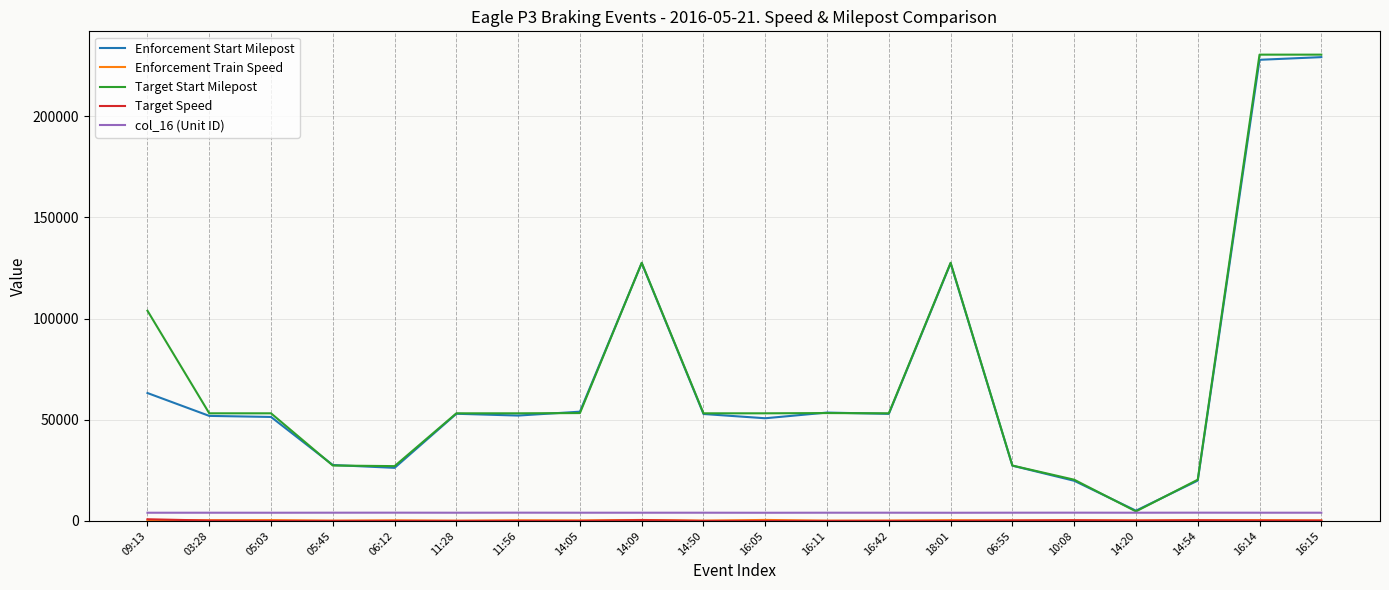

What is the maximum value for Enforcement Start Milepost?

229206